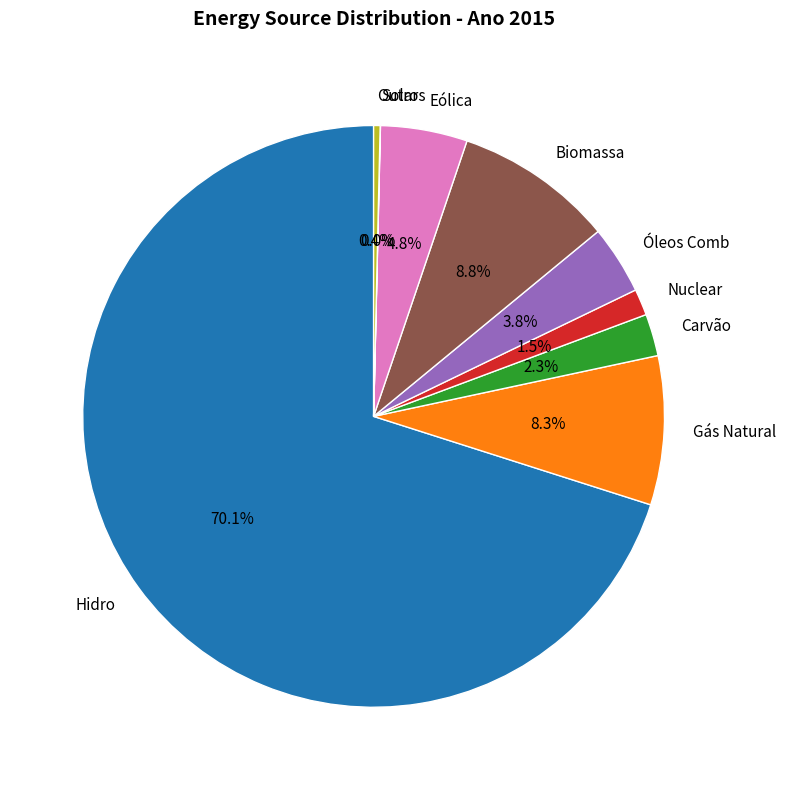

Between Nuclear and Outros, which is larger?

Nuclear